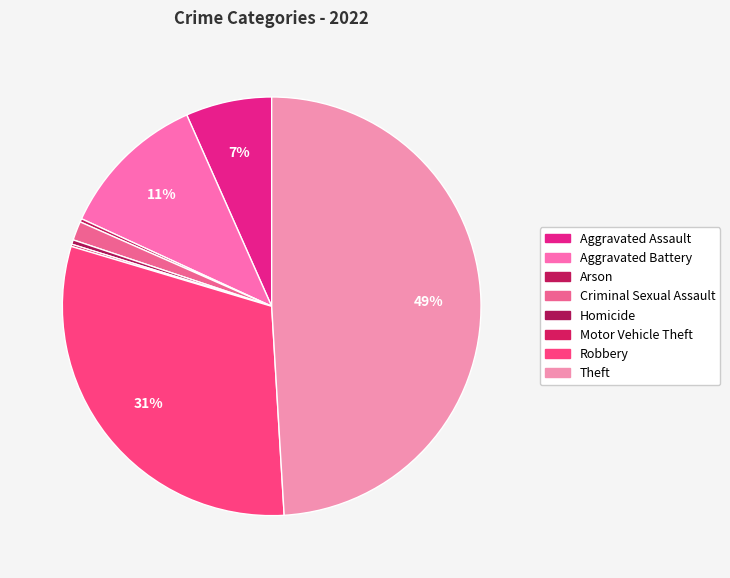

Count the number of slices in the pie.

8